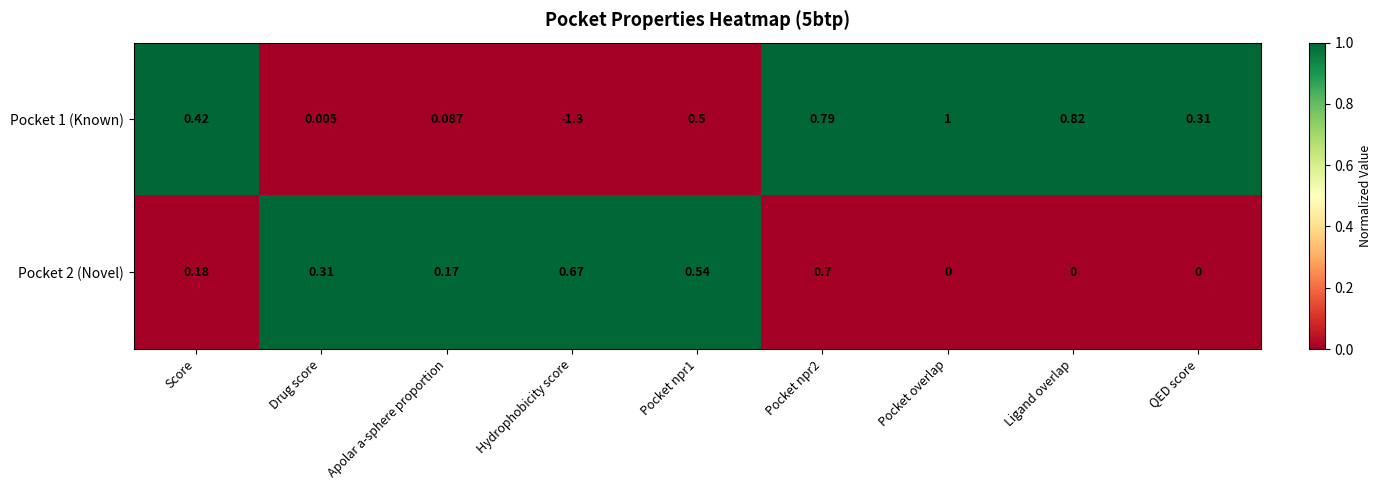

At which category does the chart reach its minimum across all series?

Hydrophobicity score